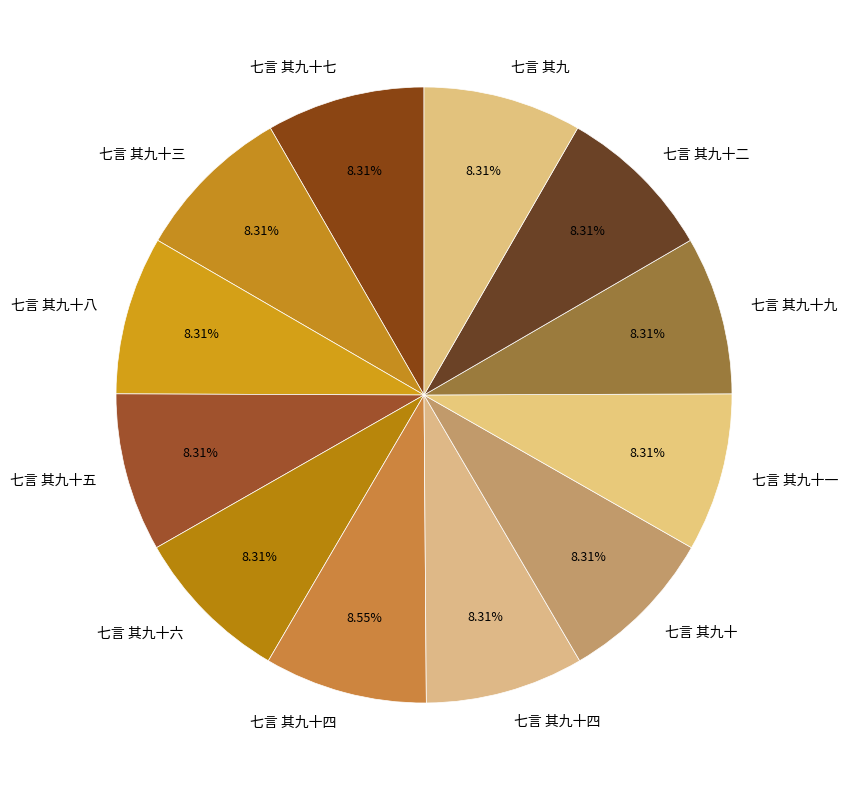

How many slices are in this pie chart?

12